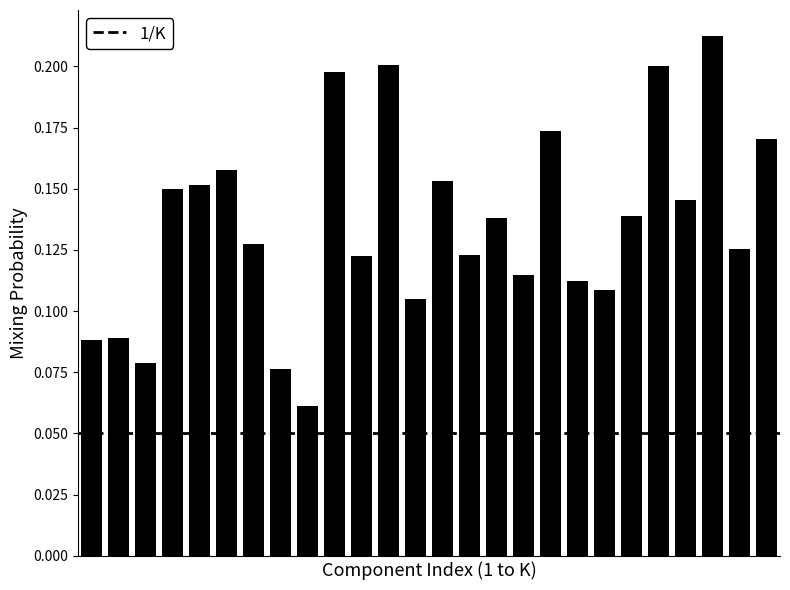

What is the sum of all values?

3.5